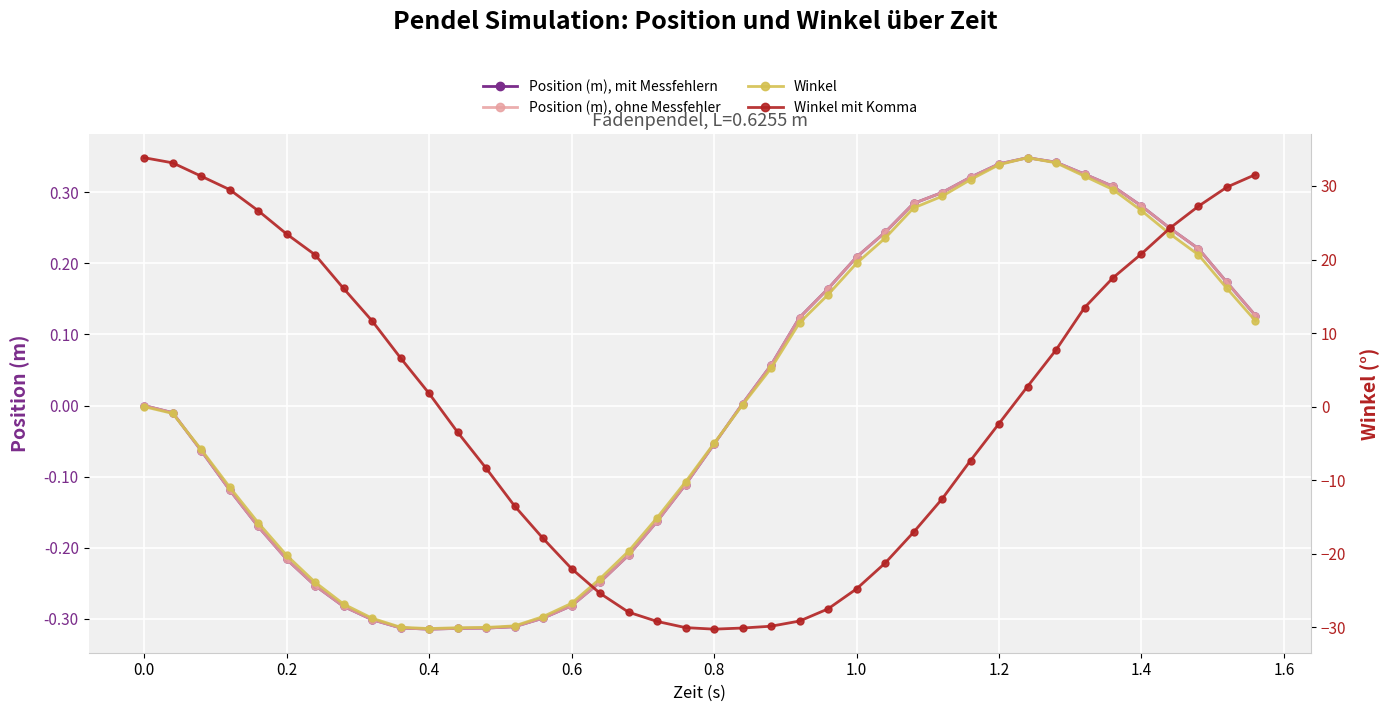

List the series in order of their peak value, lowest first.

Position (m), mit Messfehlern, Position (m), ohne Messfehler, Winkel, Winkel mit Komma